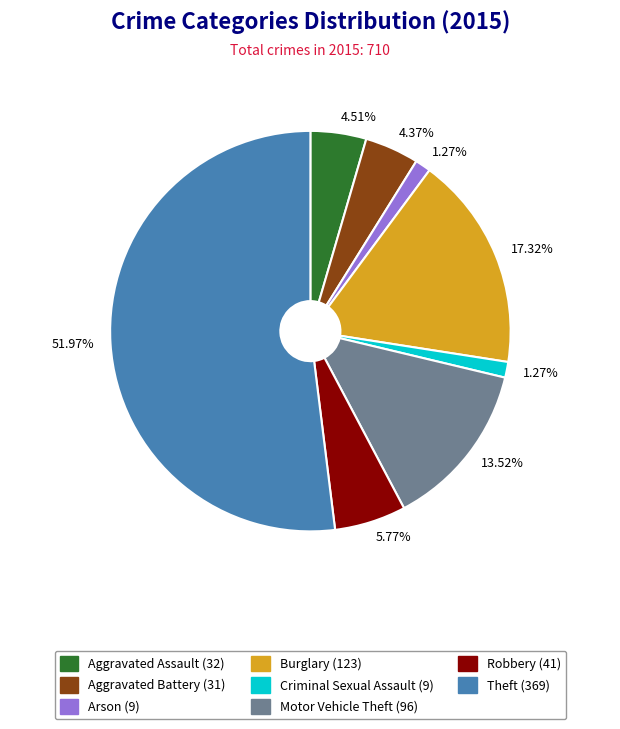

Does Theft represent more than half of the total?

Yes